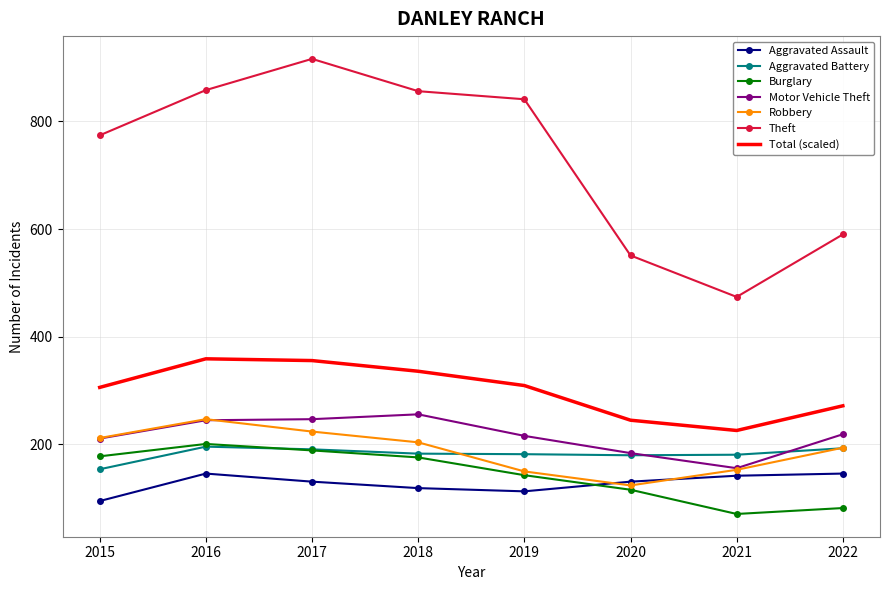

Which series has the largest total across all categories?

Theft